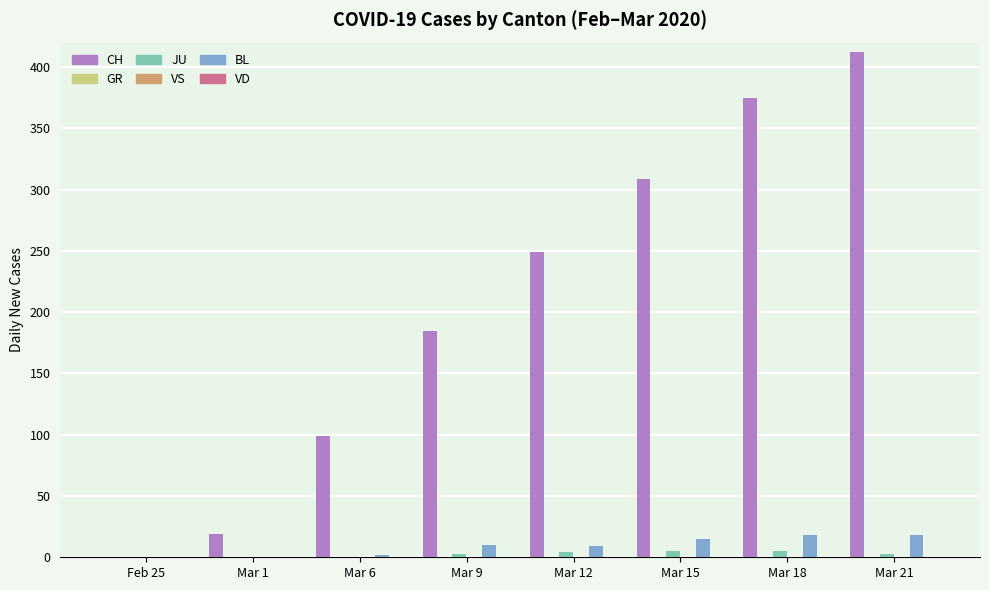

What is the sum of the BL values at Mar 6 and Mar 1?

2